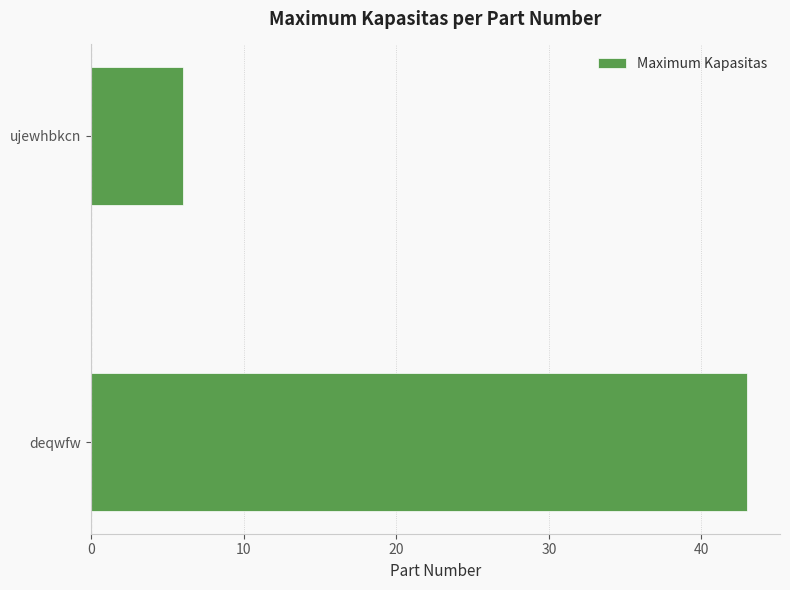

Reading top to bottom, list all the values displayed in this chart.

ujewhbkcn=6	deqwfw=43